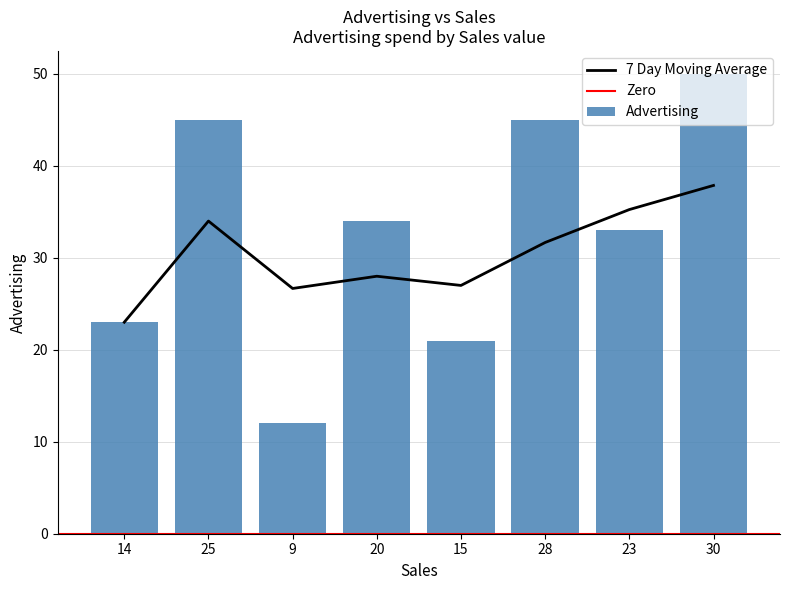

What is the maximum value for 7 Day Moving Average?

37.9